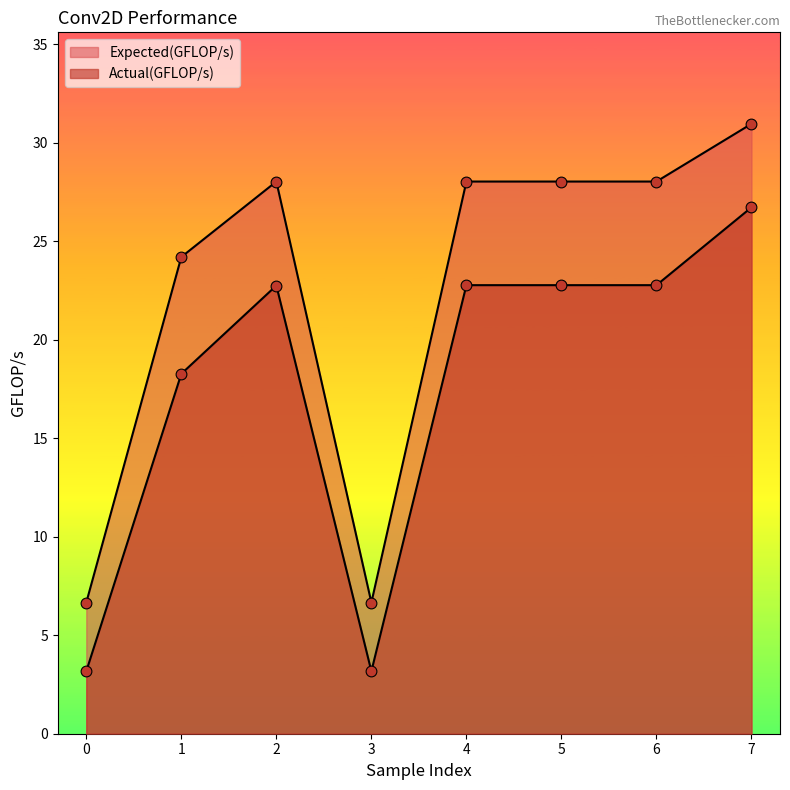

What are all the series names shown in the legend?

Expected(GFLOP/s), Actual(GFLOP/s)